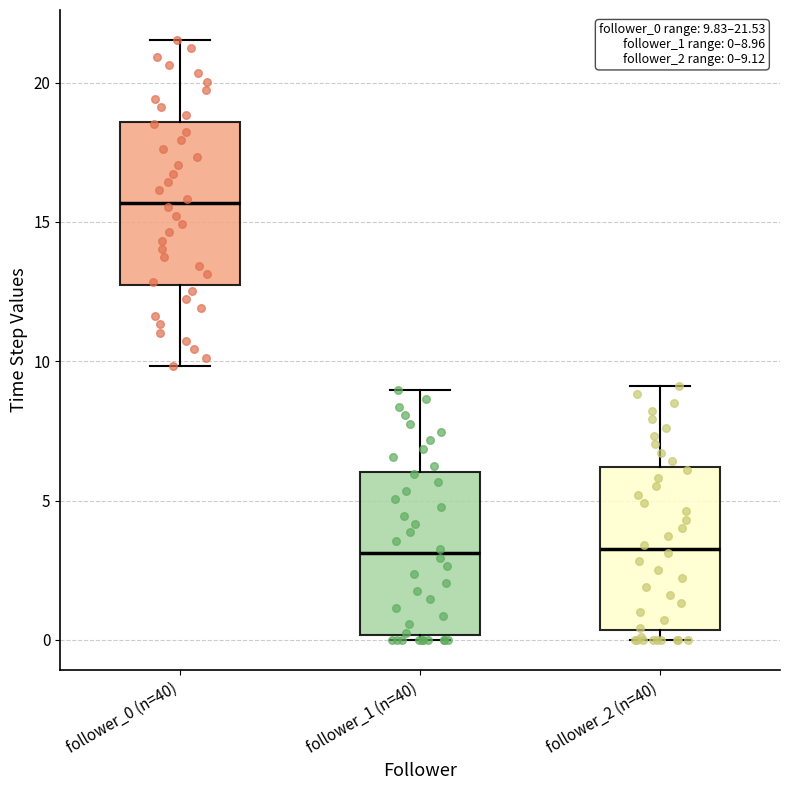

Which box has the highest median line?

follower_0 (n=40)